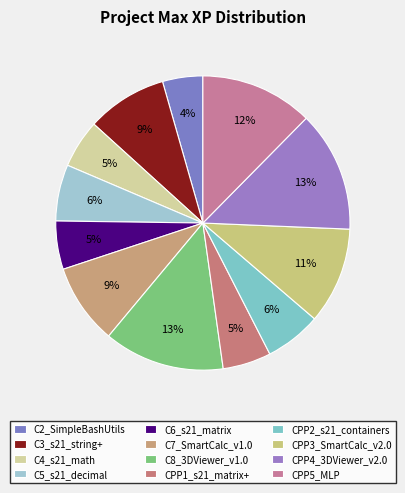

Count the number of slices in the pie.

12